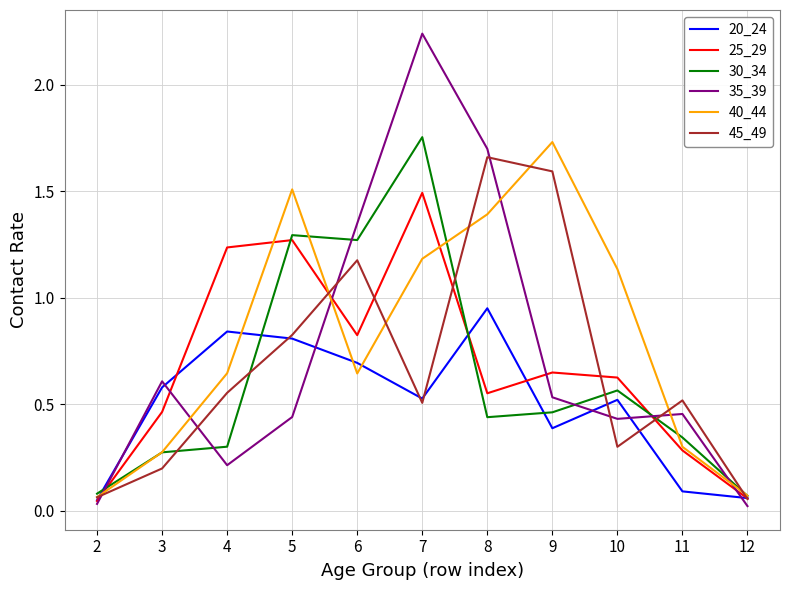

Is the value of 30_34 at 9 greater than the value of 45_49 at 5?

No